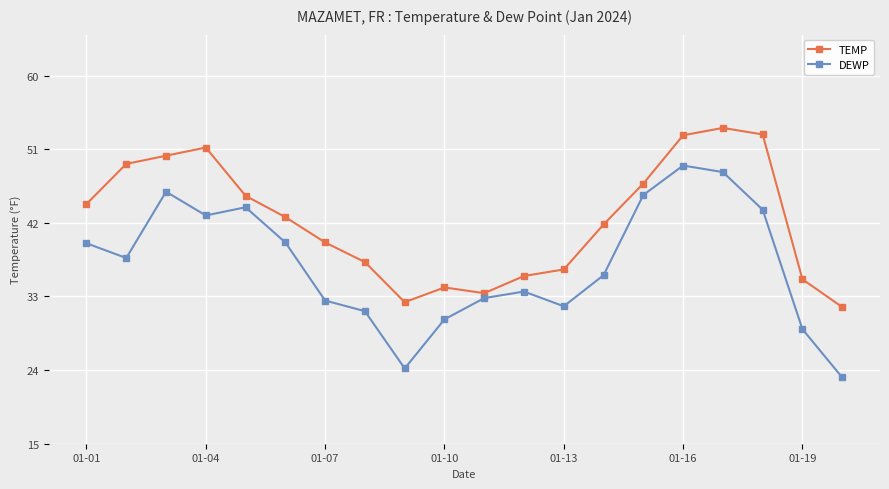

What is the value of the DEWP point at the 16th from the left?

49.0